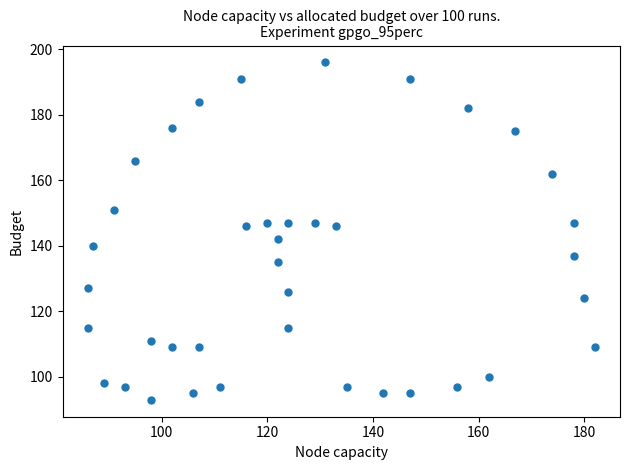

What is the range of Y values (max minus min)?

103